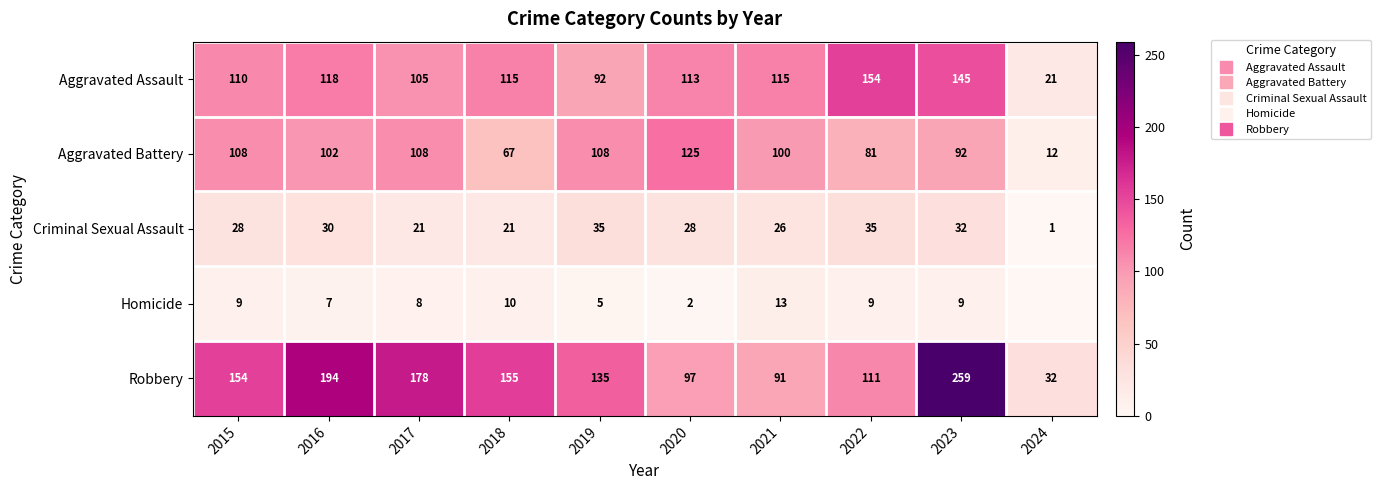

List the series in order of their peak value, lowest first.

Homicide, Criminal Sexual Assault, Aggravated Battery, Aggravated Assault, Robbery